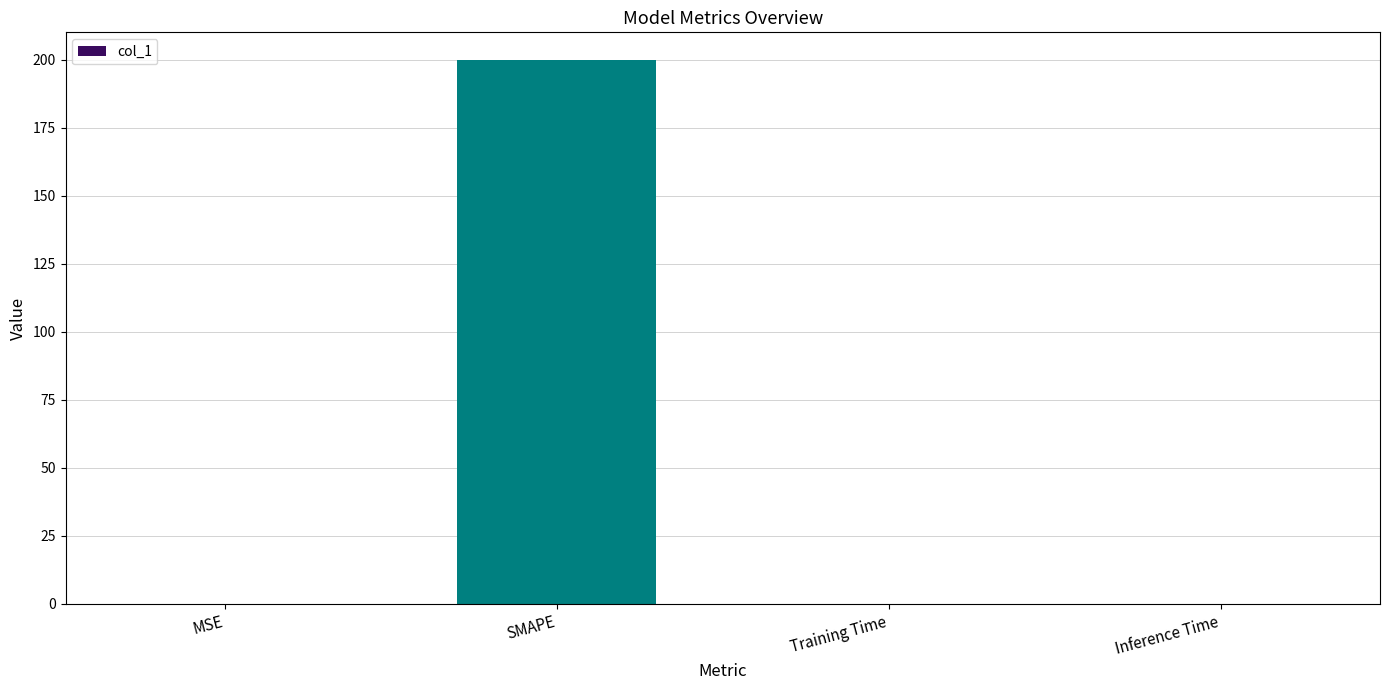

What is the average value?

50.0